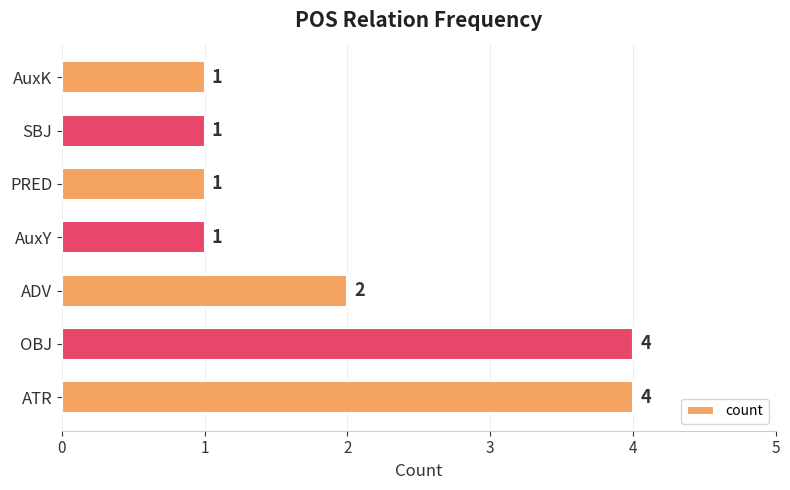

Which has a higher value, ATR or PRED?

ATR